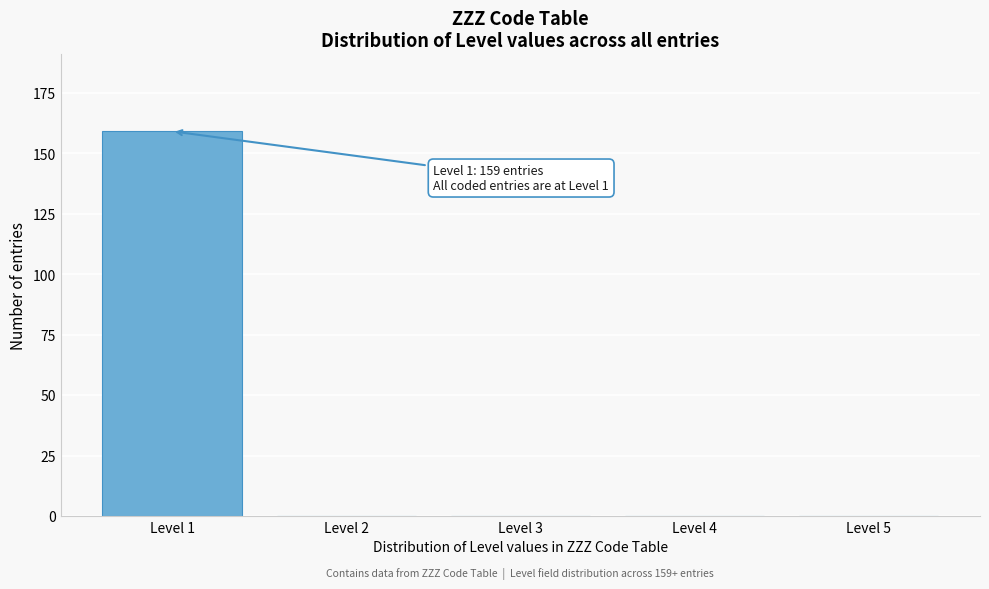

Reading left to right, what are all the values shown in this chart?

Level 1=159	Level 2=0	Level 3=0	Level 4=0	Level 5=0